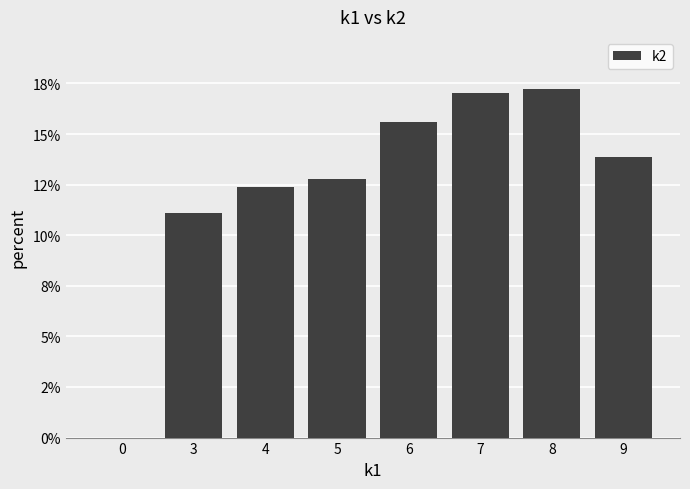

The chart shows a value of 5.7 at 3. True or false?

False